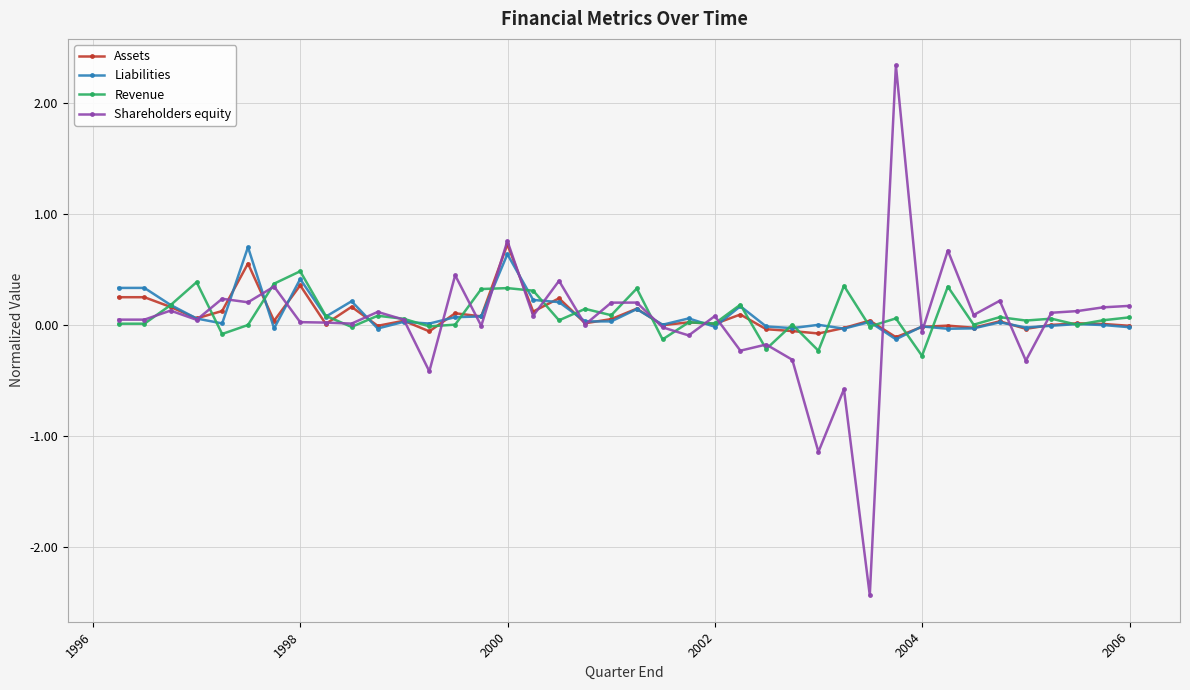

Which series has the widest spread of values?

Shareholders equity